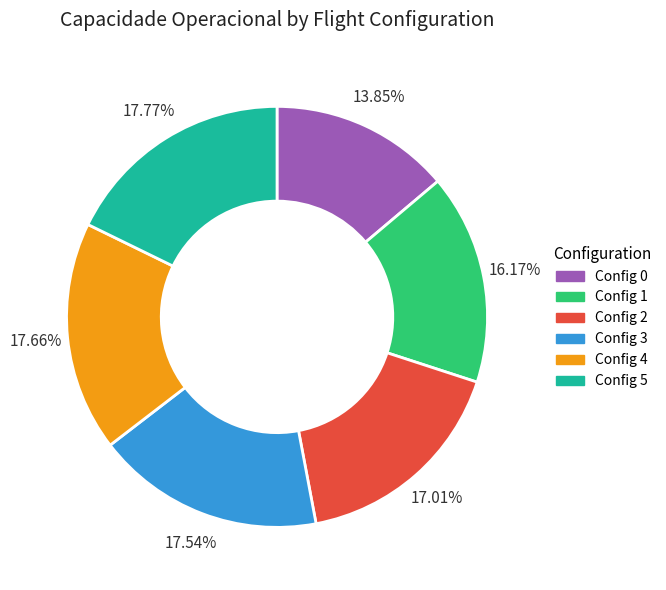

Is there any slice that represents more than half of the pie?

No